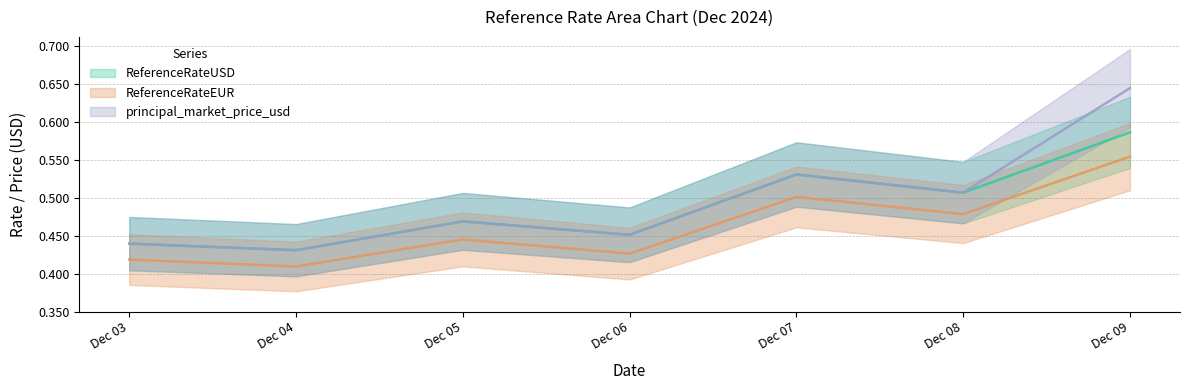

Which series has the largest range (max minus min)?

principal_market_price_usd